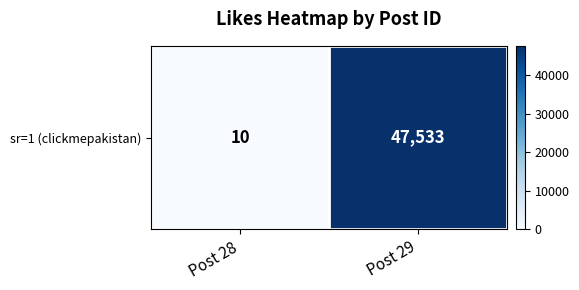

Reading left to right, what are all the values shown in this chart?

Post 28=10	Post 29=47533